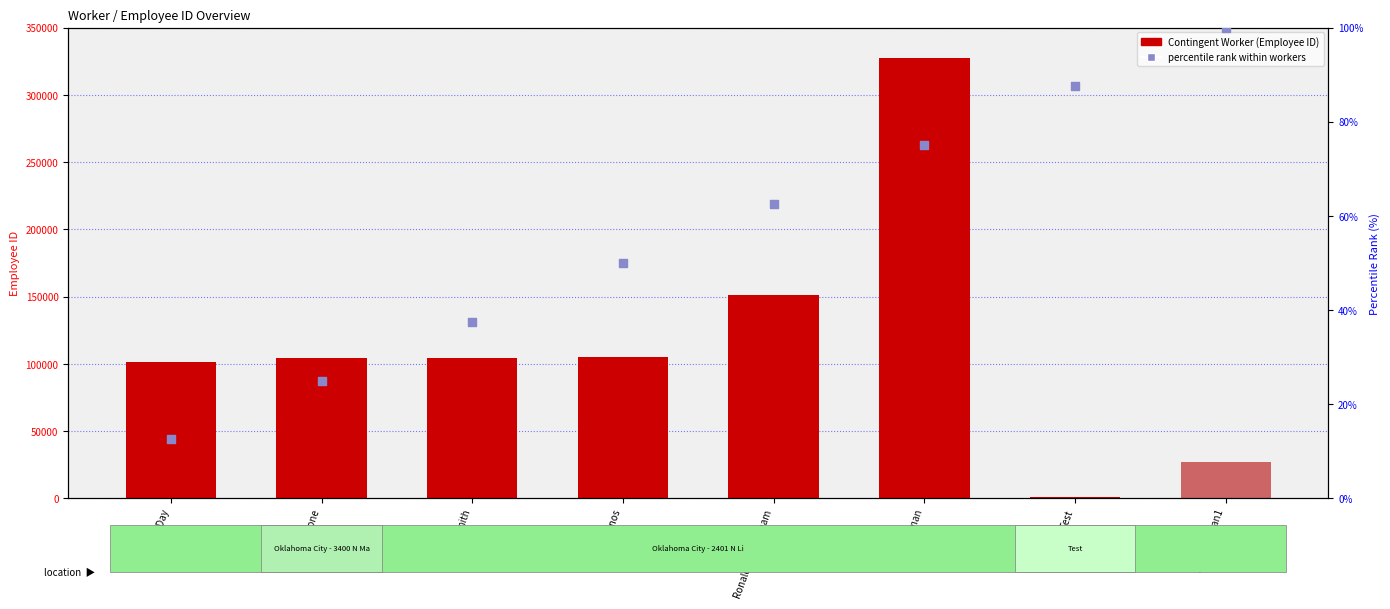

Which series reaches the minimum Y coordinate?

percentile rank within workers